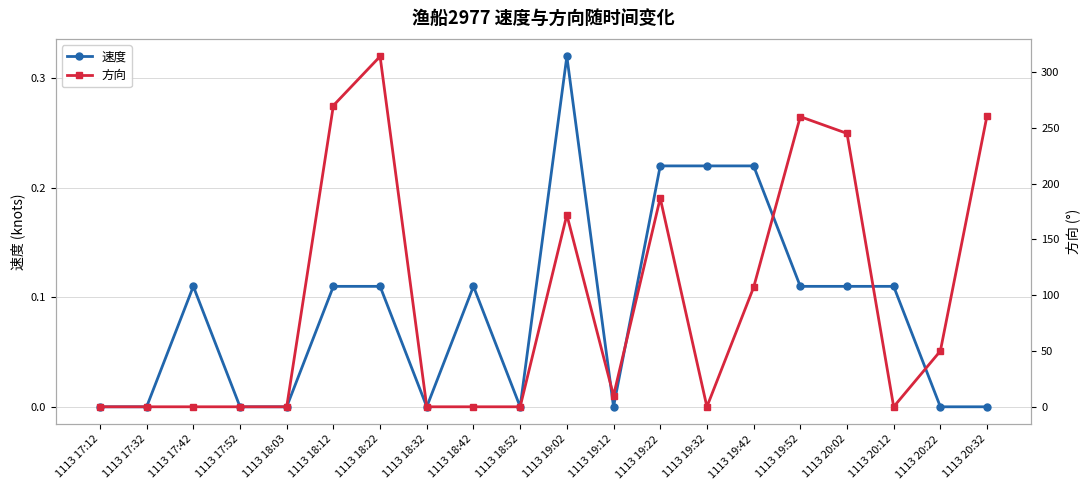

True or false: 方向 has a value of 245.0 at 1113 20:02.

True